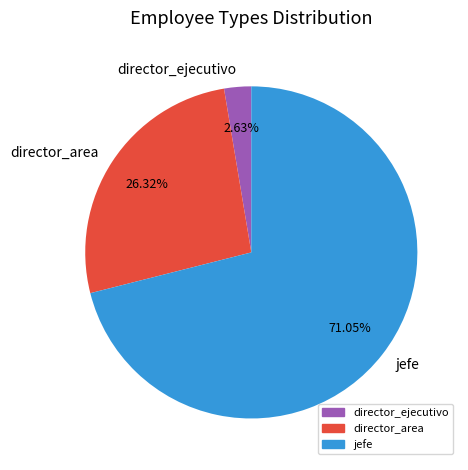

How many segments does this pie chart have?

3